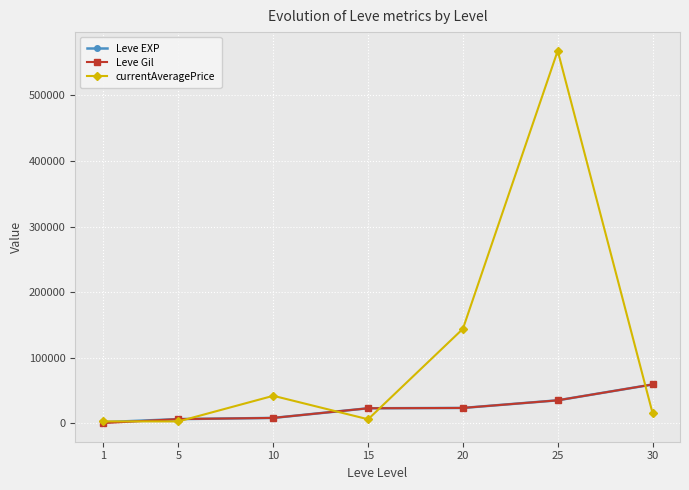

Which series ends up on top after the final intersection of Leve EXP and currentAveragePrice?

Leve EXP